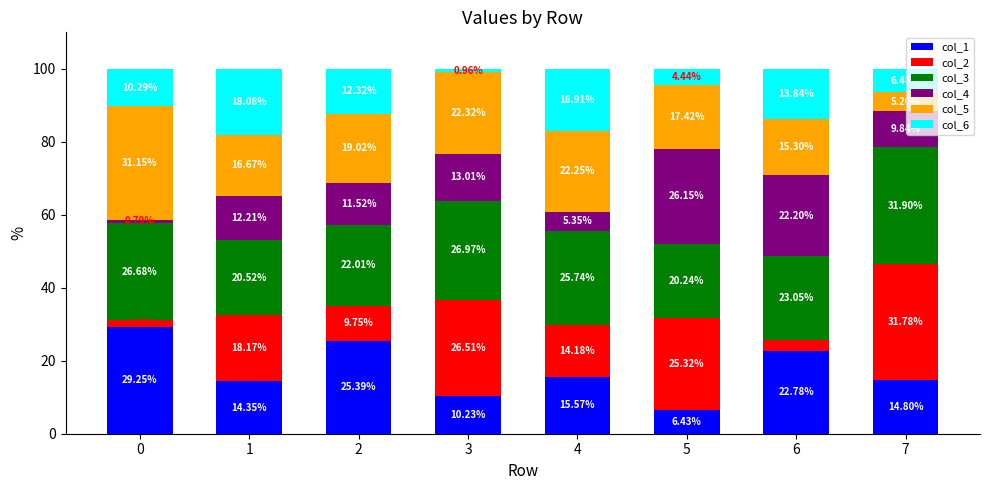

What is the total value across all series at 2?

100.0